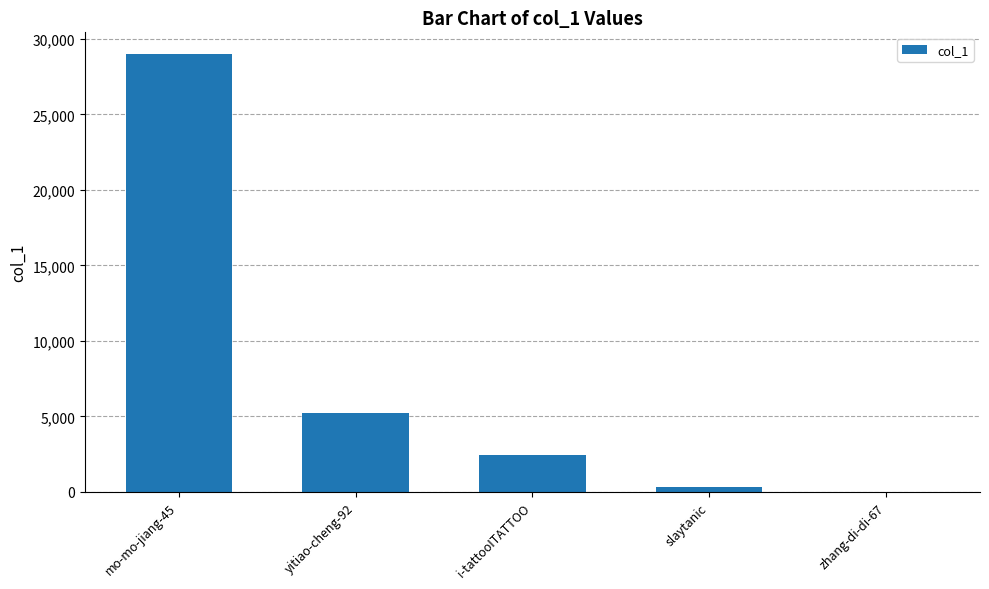

Is it true that the value at yitiao-cheng-92 is 2360?

False